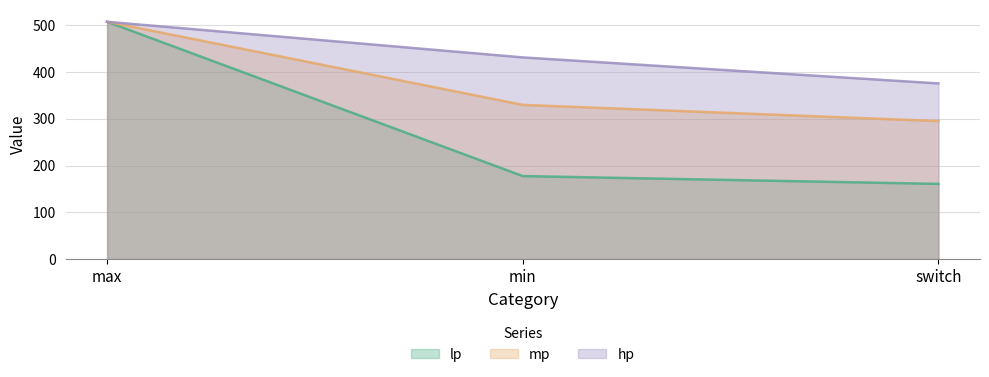

What is the total value across all series at max?

1522.5